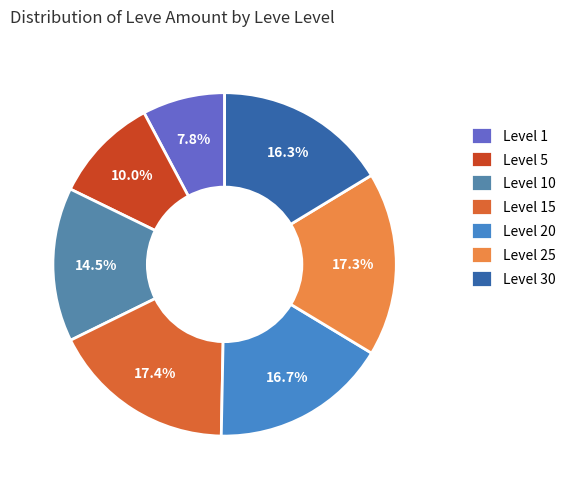

How many slices are in this pie chart?

7